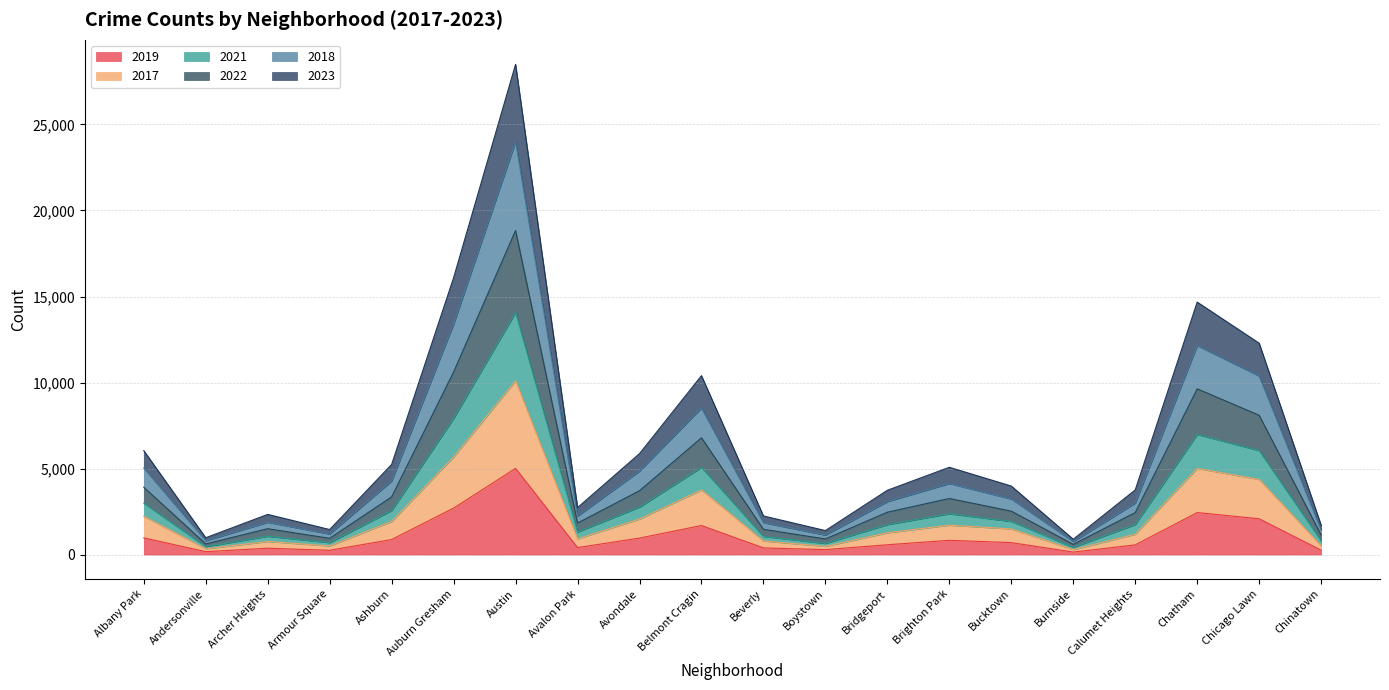

At which category is the sum across all series the highest?

Austin